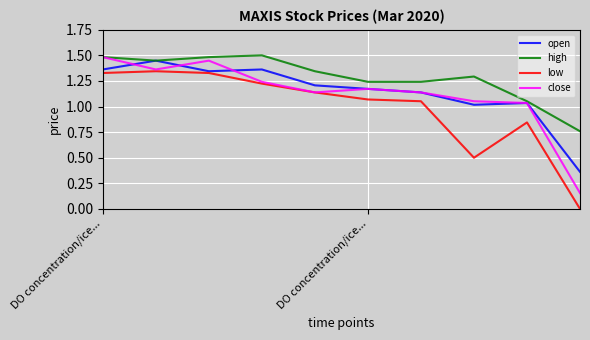

What is the greatest value displayed?

1.5